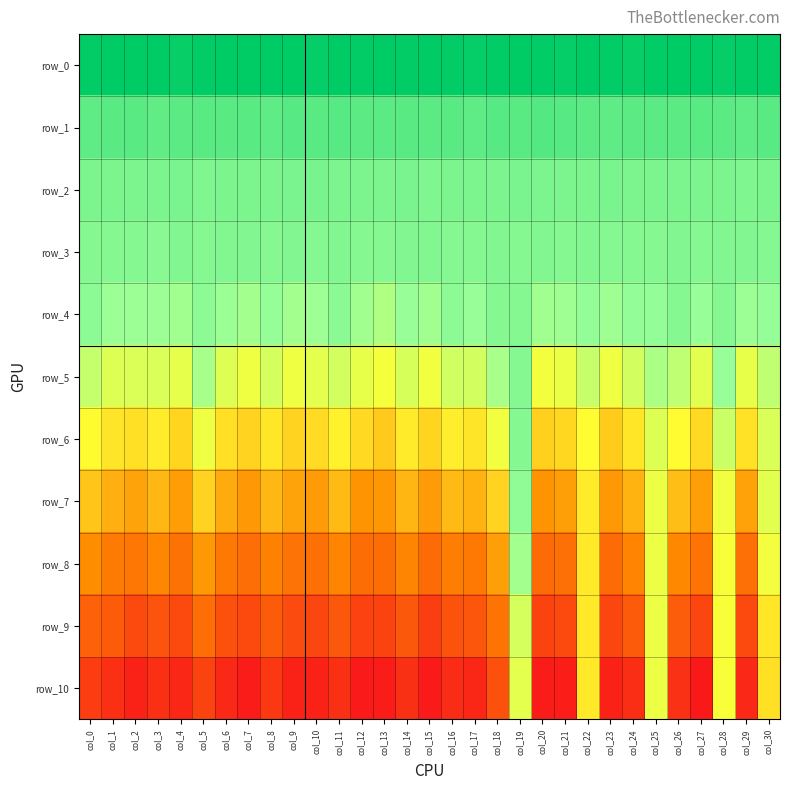

What is the difference between the maximum and second lowest values in the row_2 series?

0.1